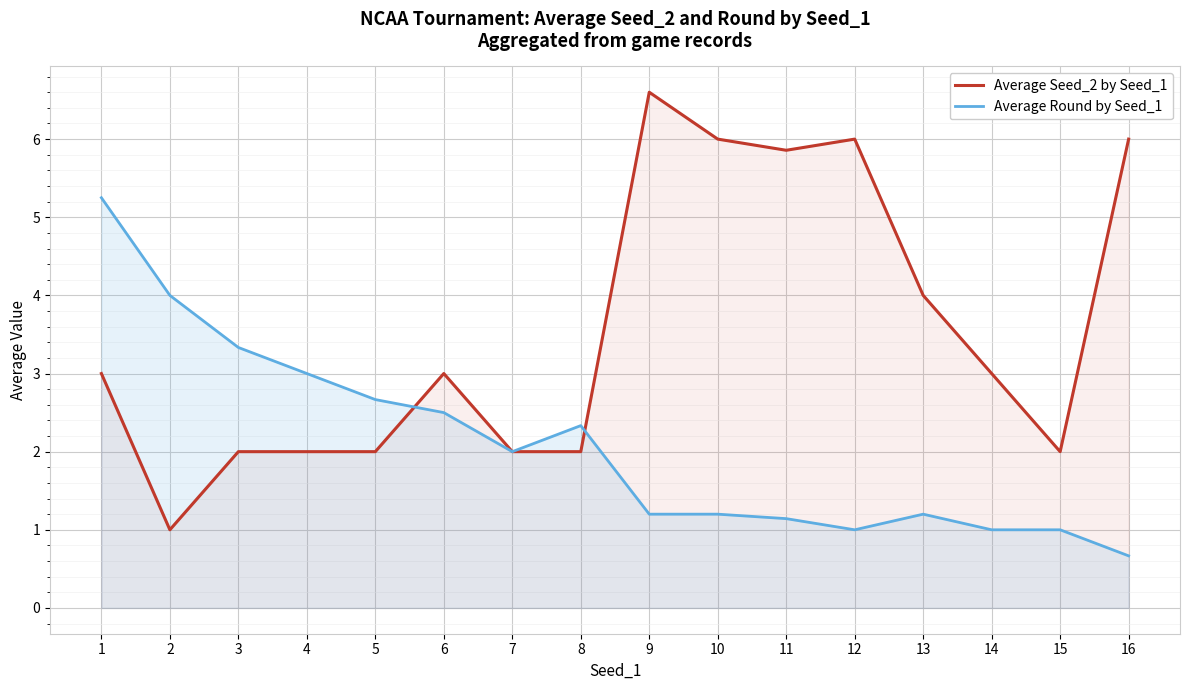

At how many categories does at least one series exceed 1?

16